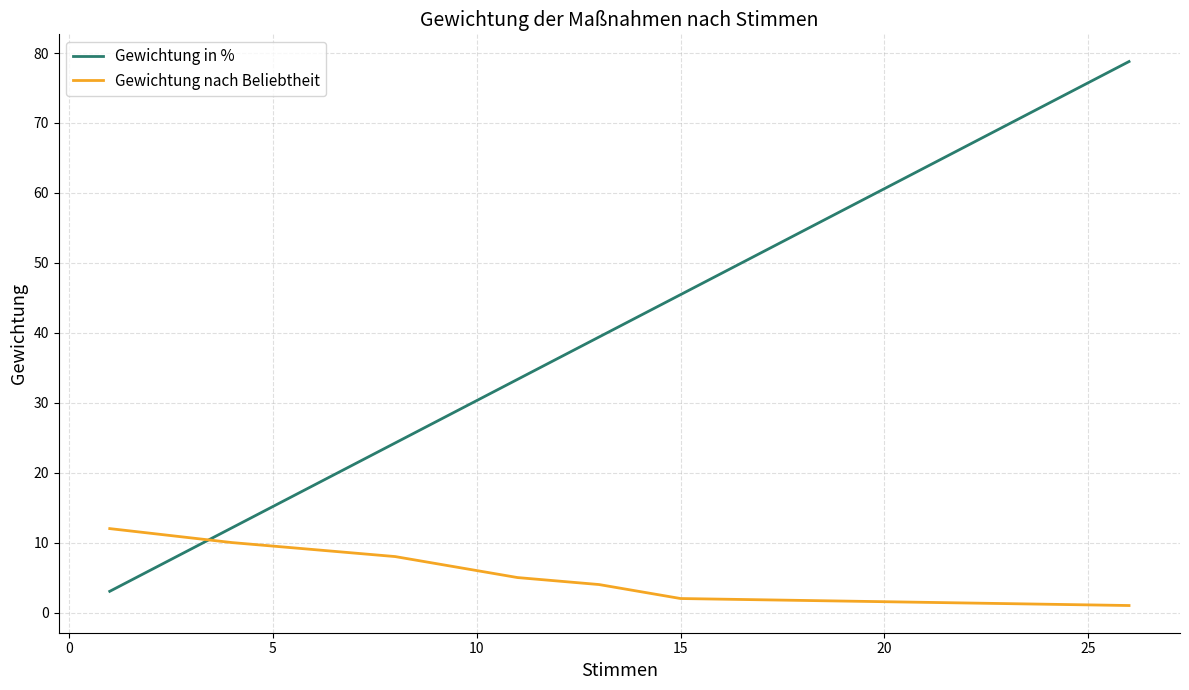

What is the difference between the maximum and minimum values in the Gewichtung in % series?

75.8